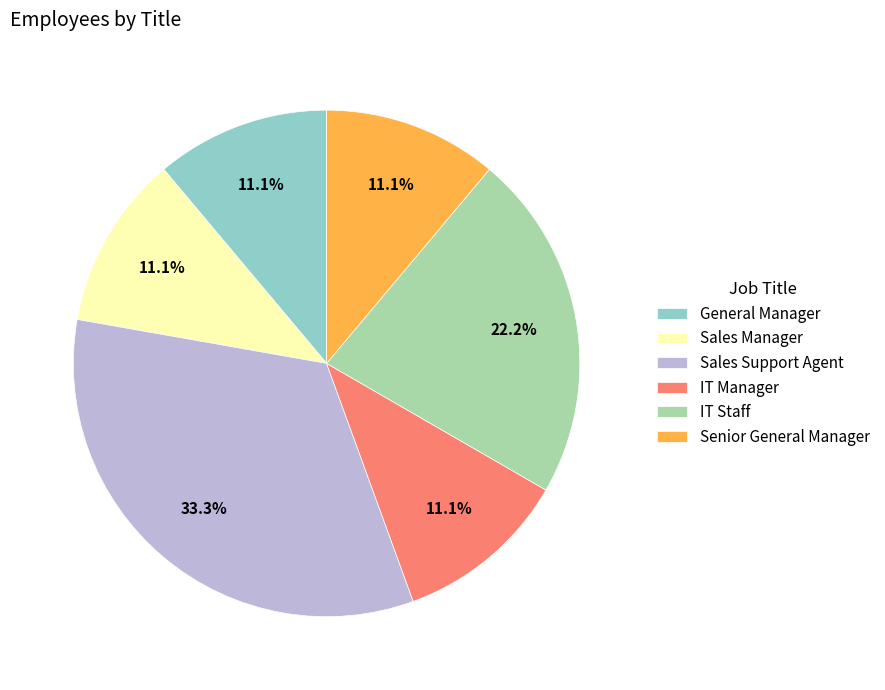

Is there any slice that represents more than half of the pie?

No